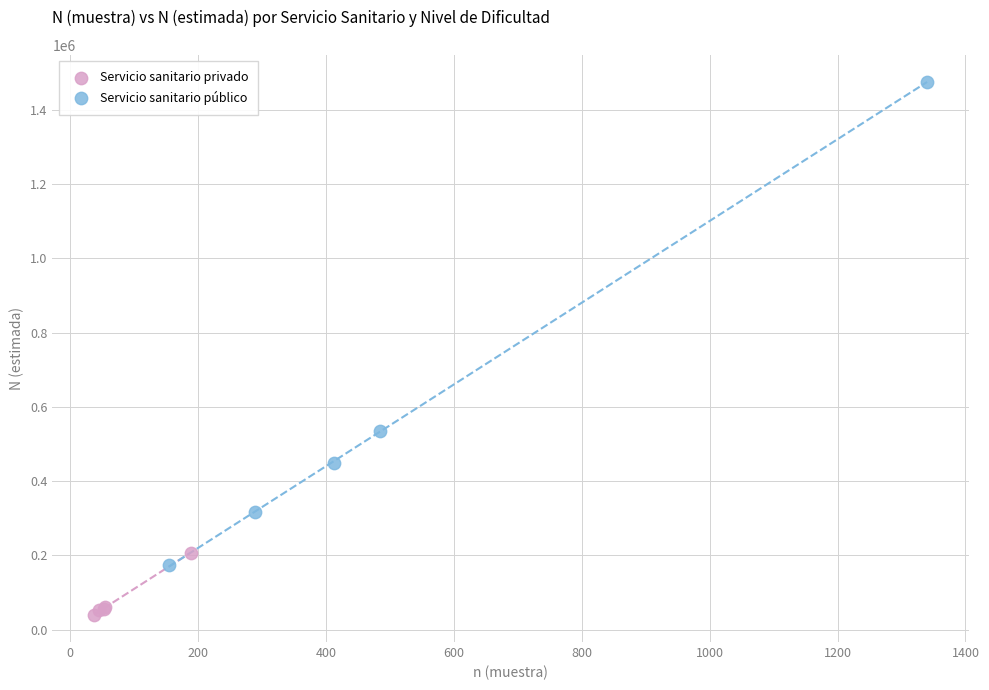

Which series contains the highest Y value?

Servicio sanitario público